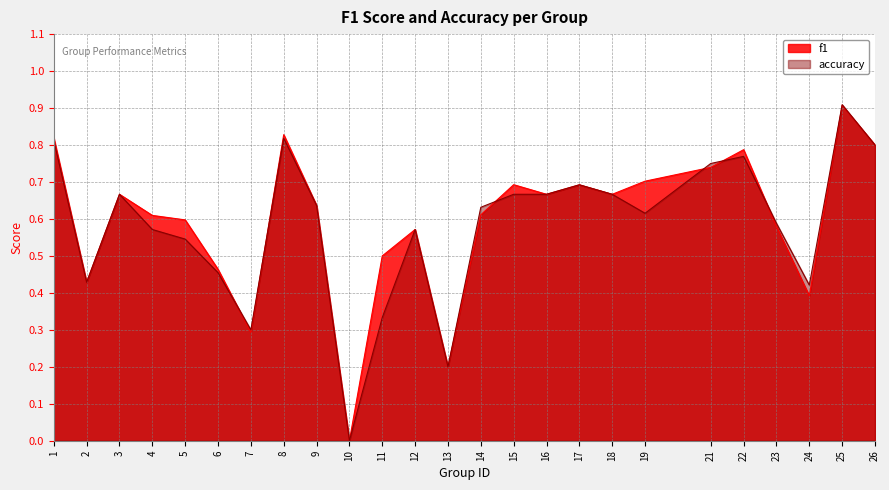

How many categories are shown in the chart?

25